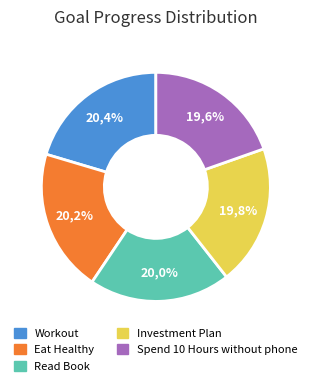

To the nearest percent, what portion does Workout represent?

20%